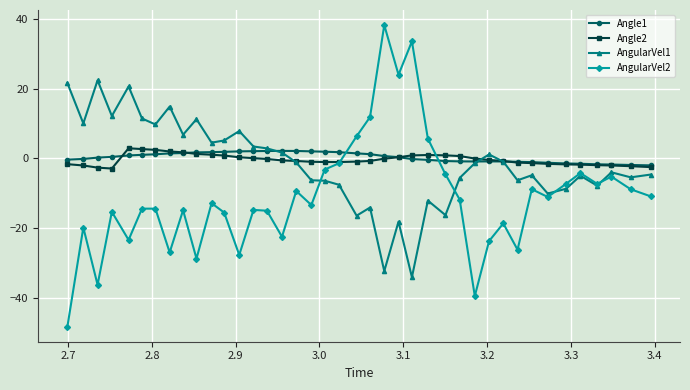

What is the sum of all Angle2 values?

-14.8